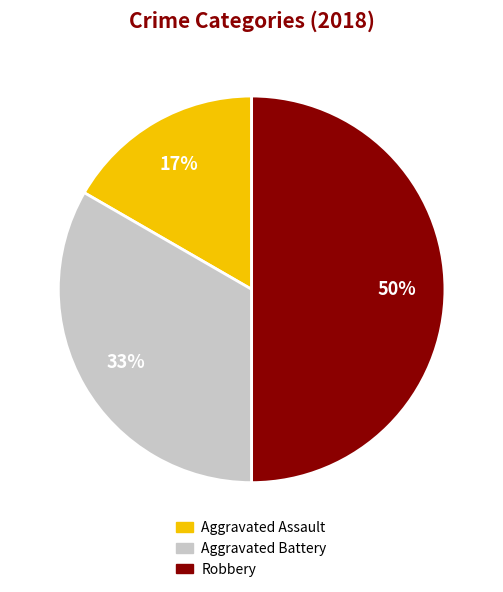

Which slice is the largest?

Robbery